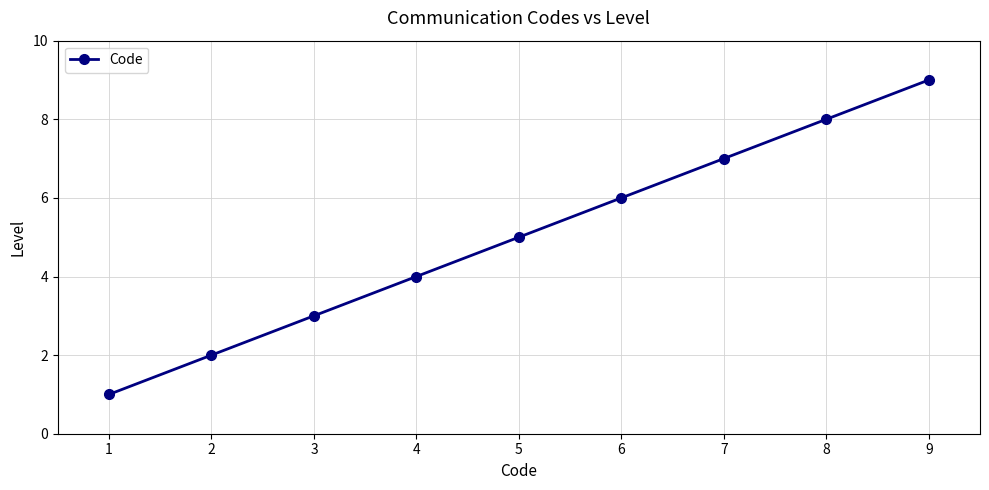

How many lines are shown in the chart?

1